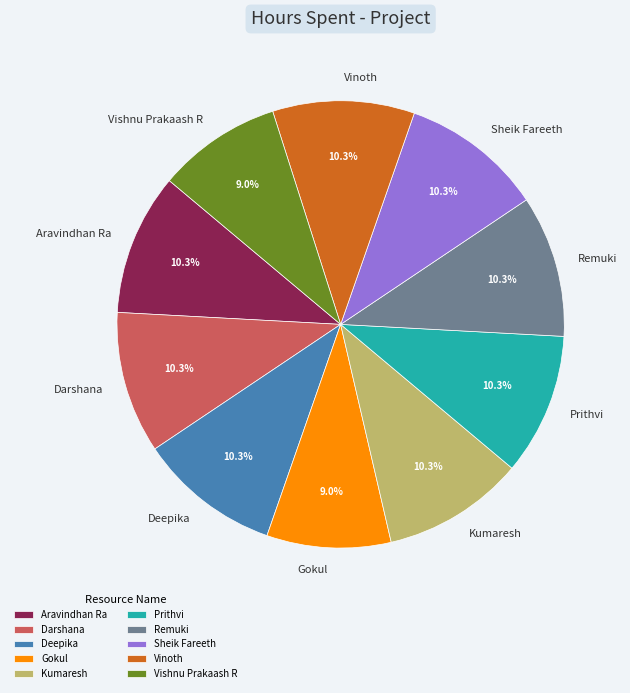

How many slices are in this pie chart?

10